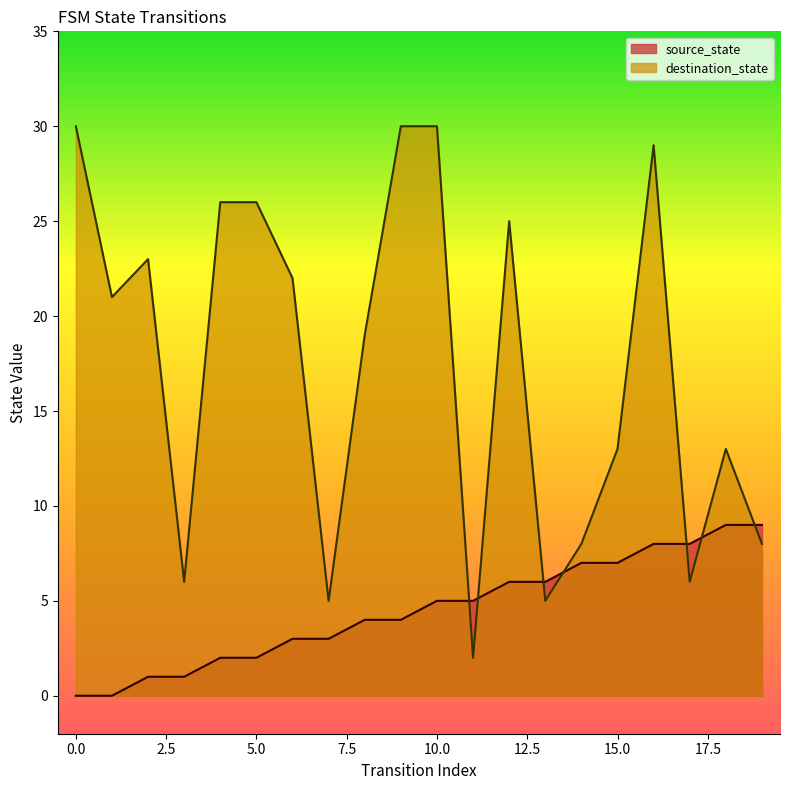

Which series has the largest total across all categories?

destination_state